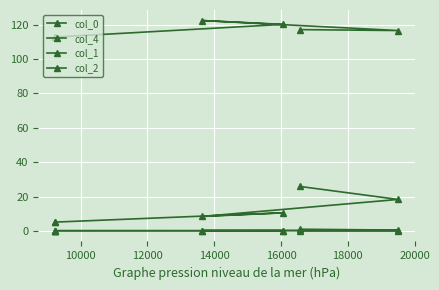

Where does the col_4 series first go above 10?

12000